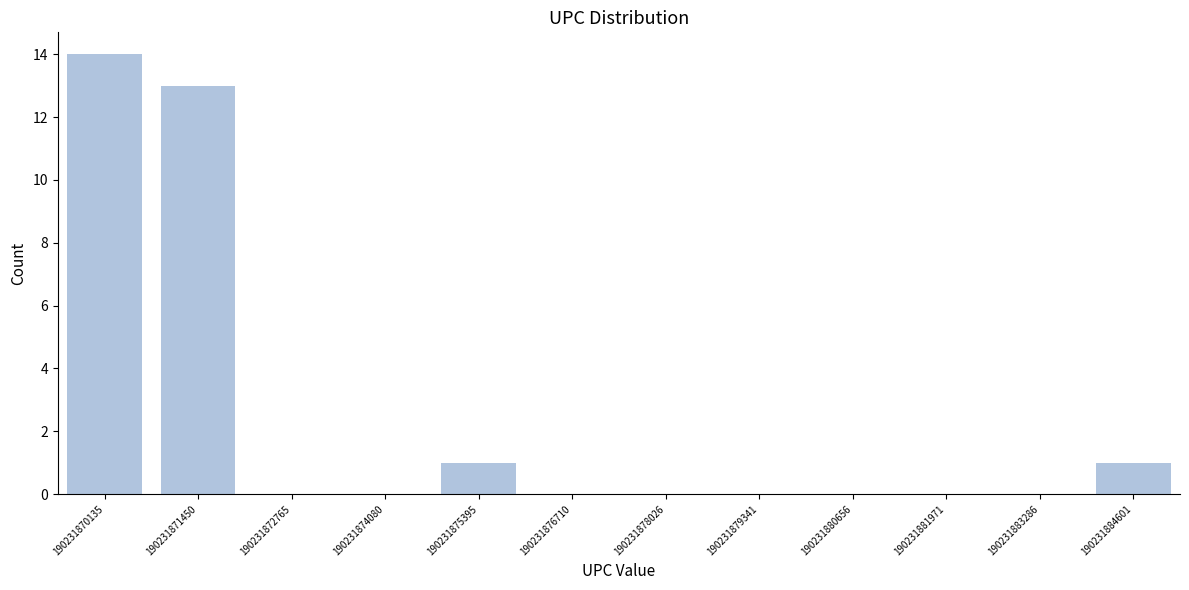

Reading left to right, extract all data points from this chart.

190231870135=14	190231871450=13	190231872765=0	190231874080=0	190231875395=1	190231876710=0	190231878026=0	190231879341=0	190231880656=0	190231881971=0	190231883286=0	190231884601=1